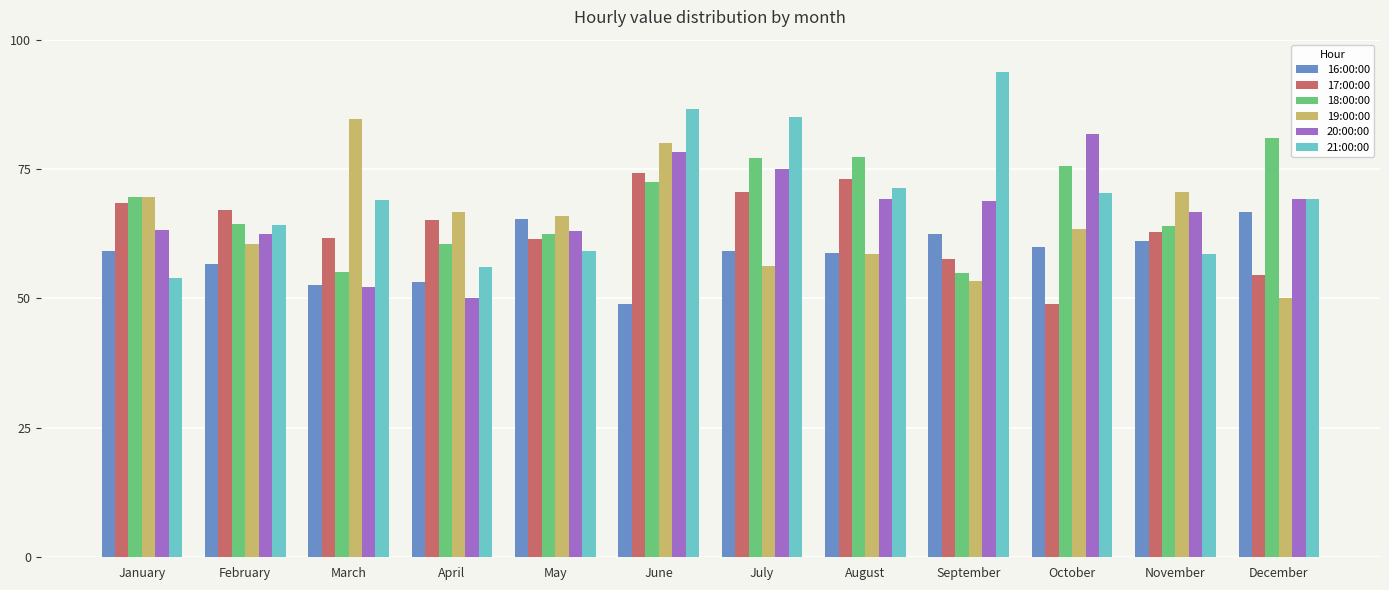

The value of 16:00:00 at June is 84.2. True or false?

False